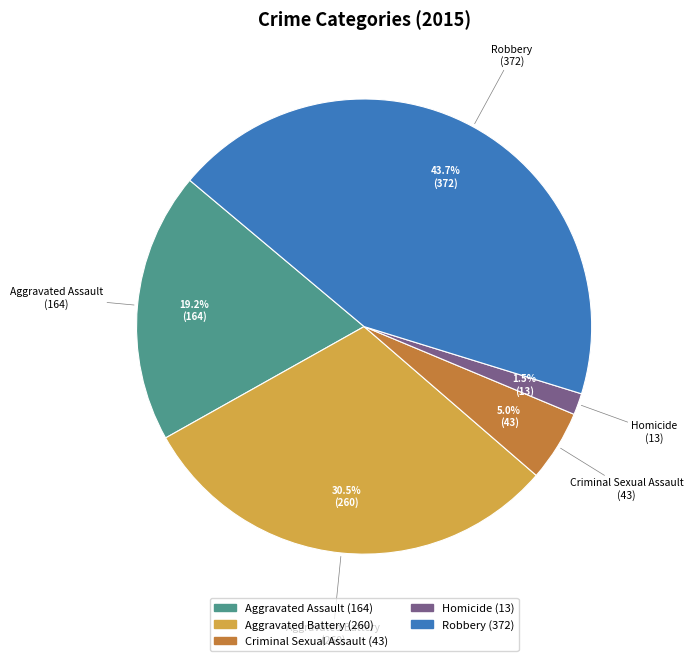

How many slices are in this pie chart?

5